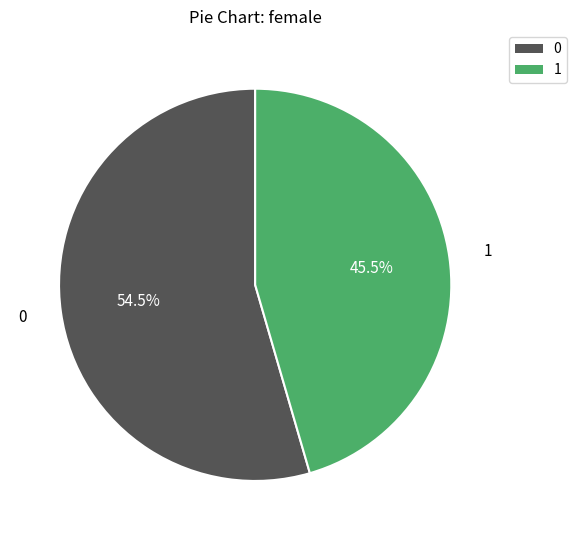

Combined, what portion of the pie is 0 and 1?

100.0%